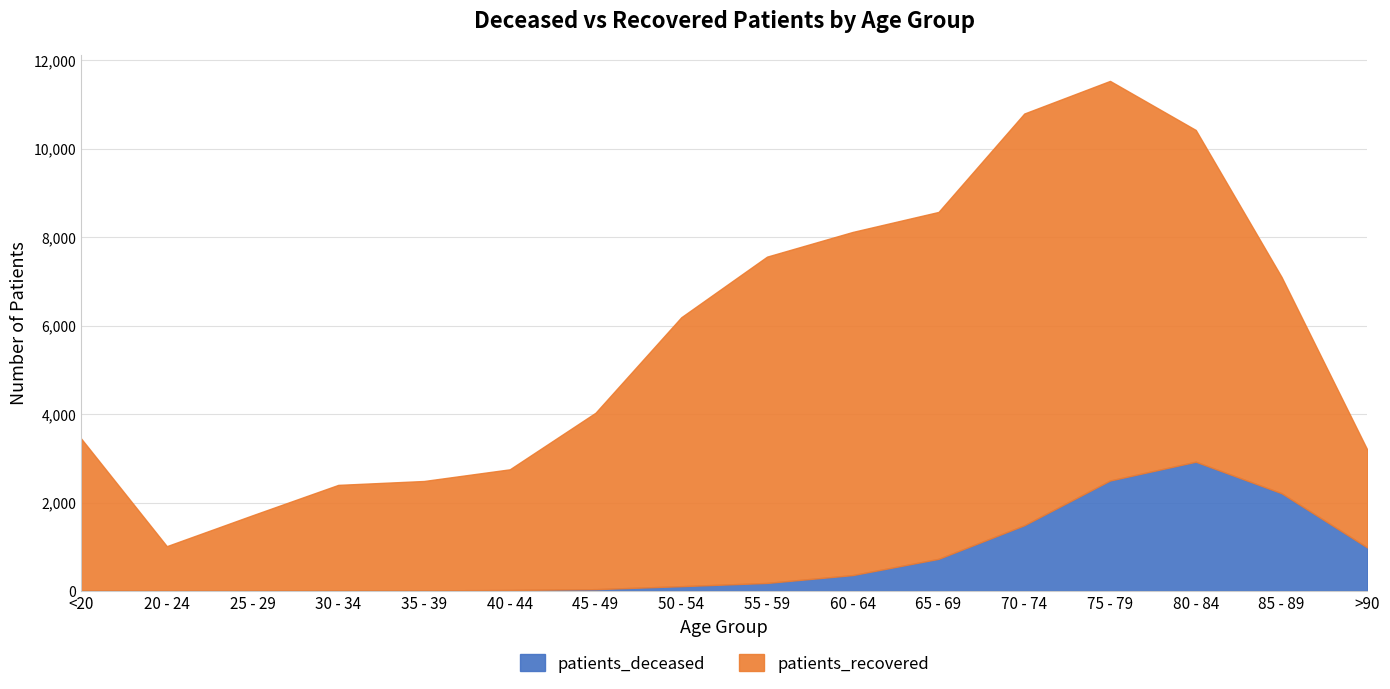

What is the value of the 14th point from the left?

2923